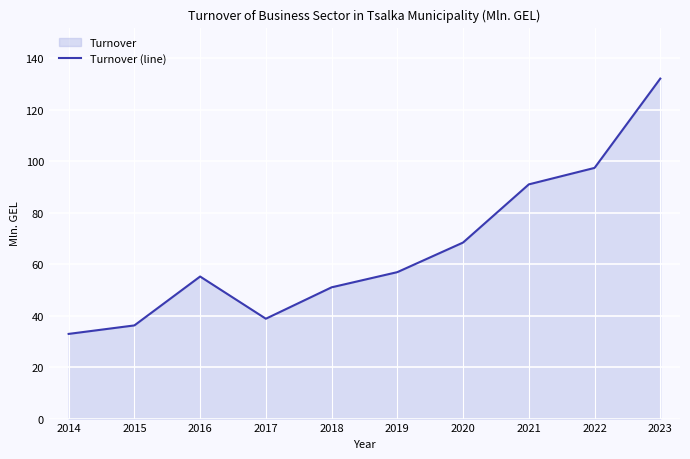

How many values exceed 56?

5